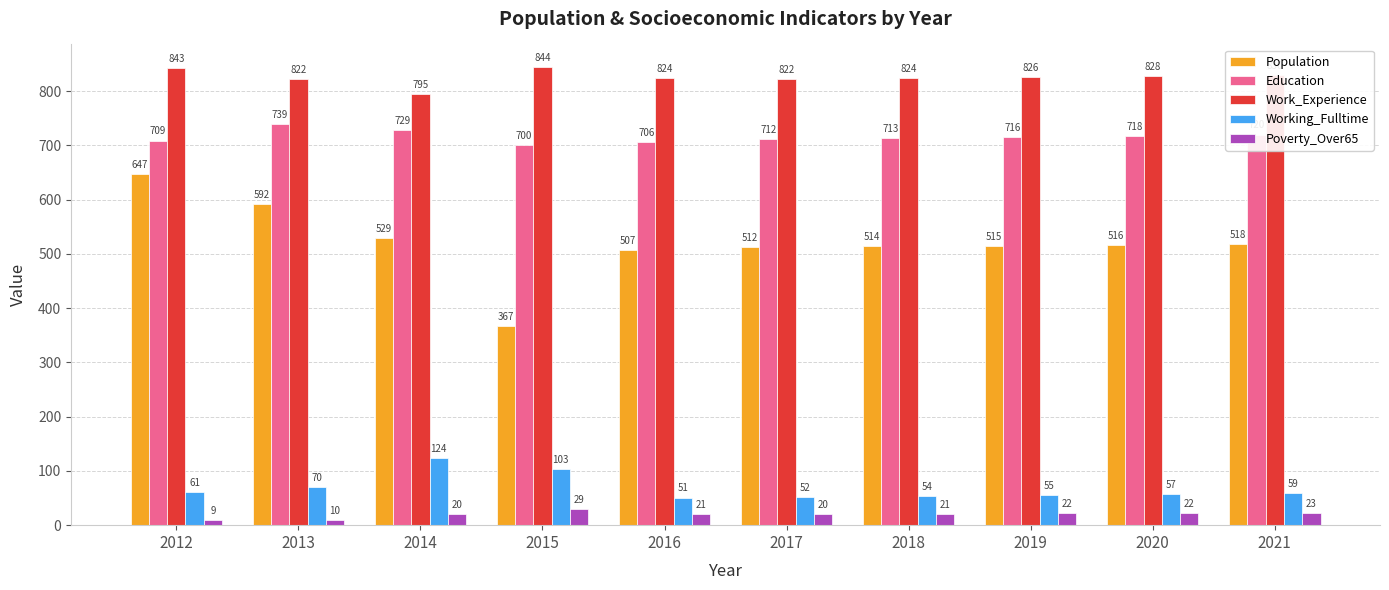

The Working_Fulltime series shows 70 at 2015. True or false?

False